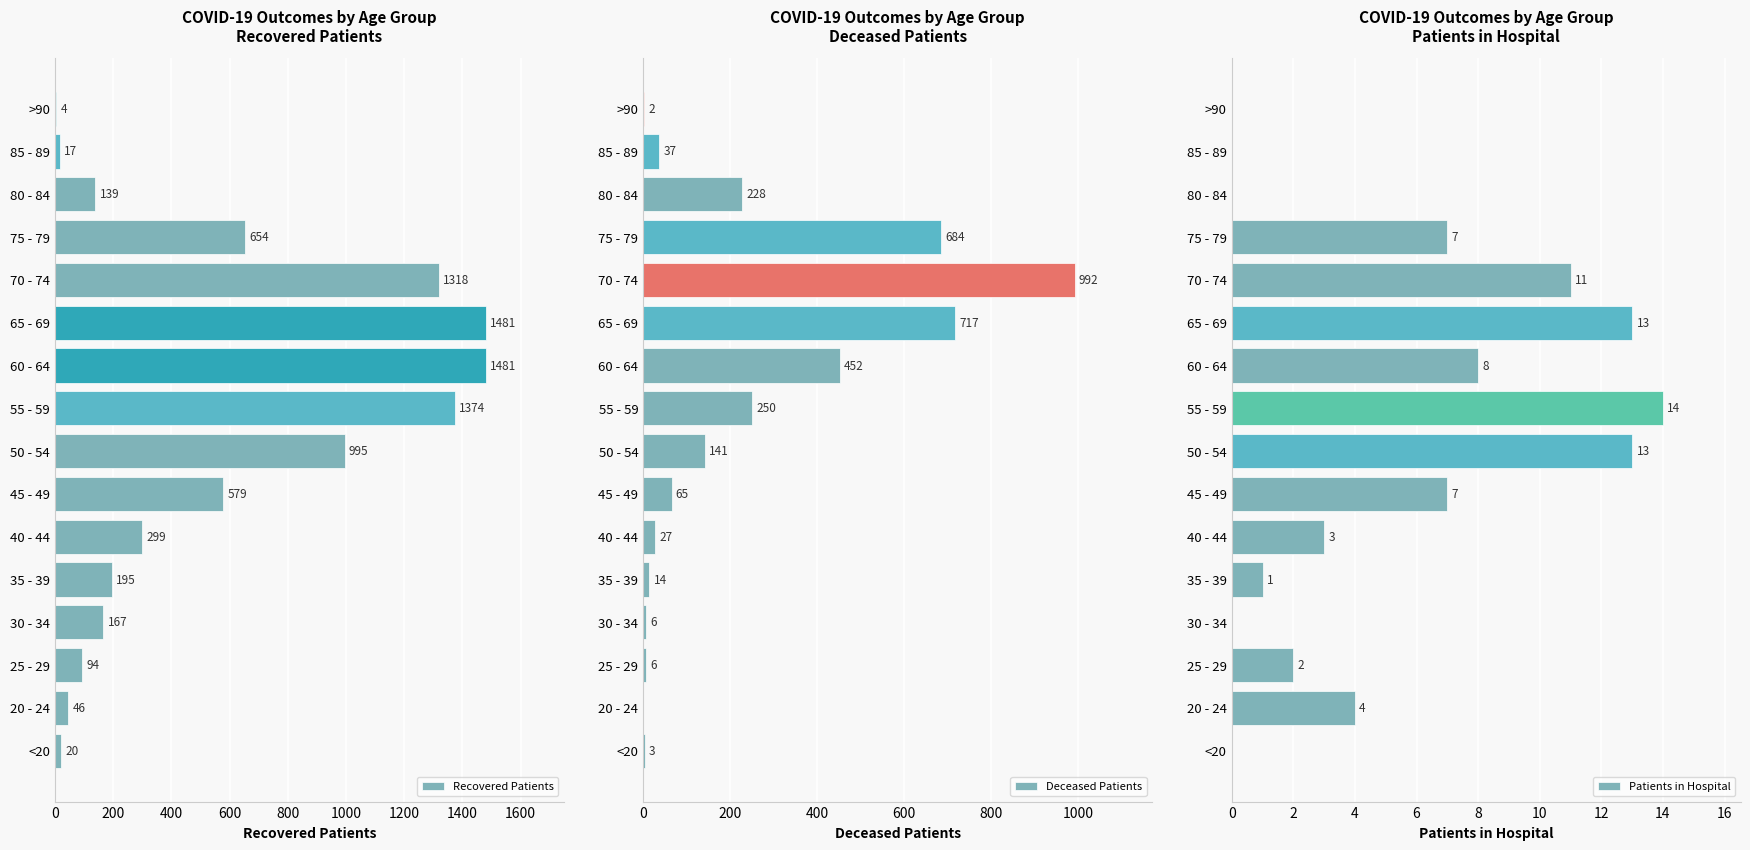

How many distinct data groups are displayed?

3